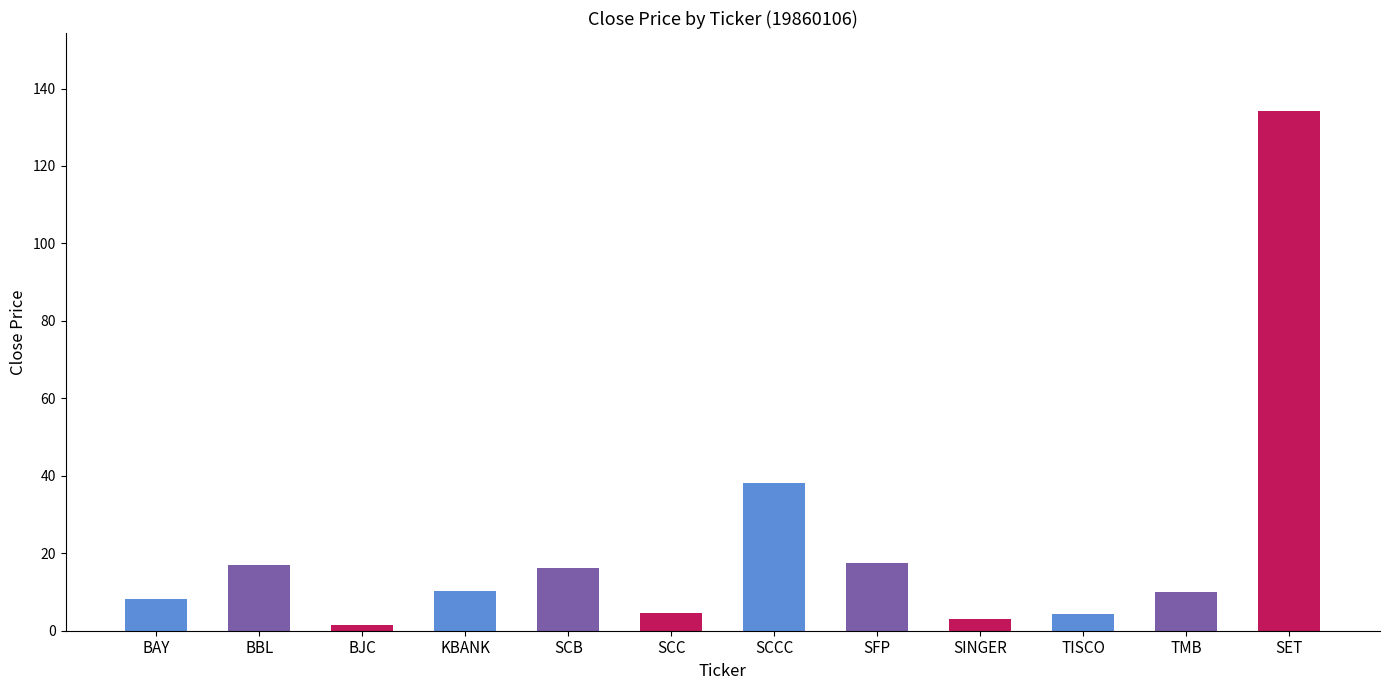

At which category does the chart reach its minimum across all series?

BJC